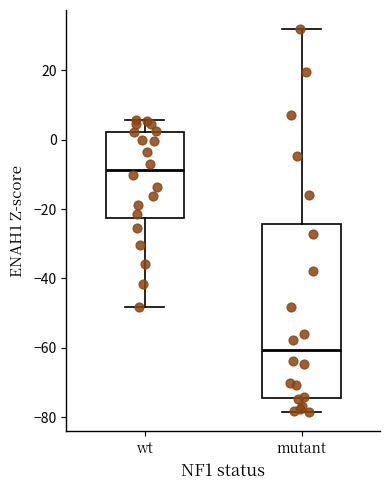

Which box is the tallest, from its lower edge to its upper edge?

mutant